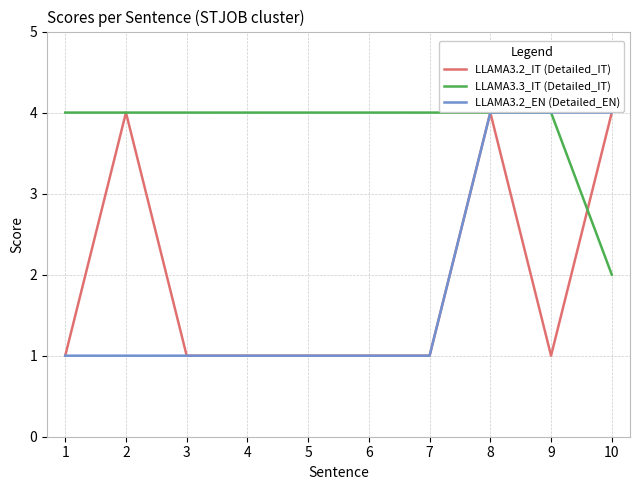

At which category is the sum across all series the highest?

8